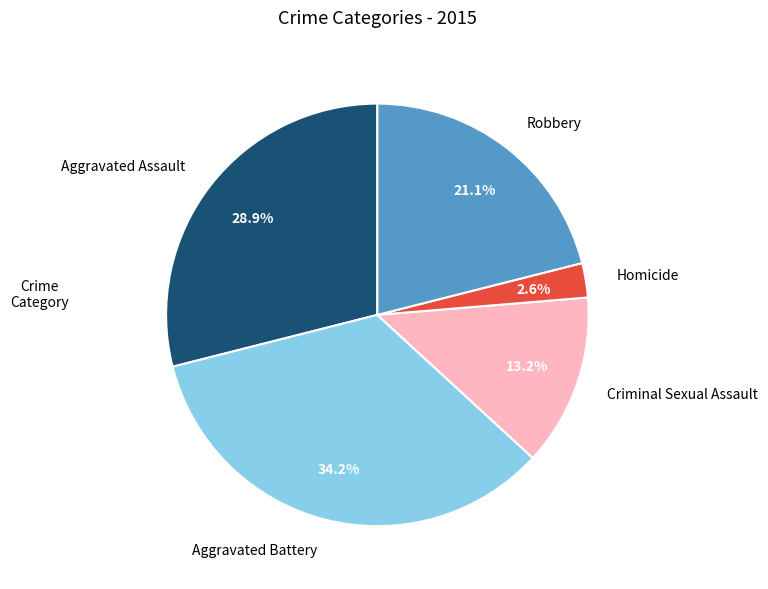

Which slice is the largest?

Aggravated Battery